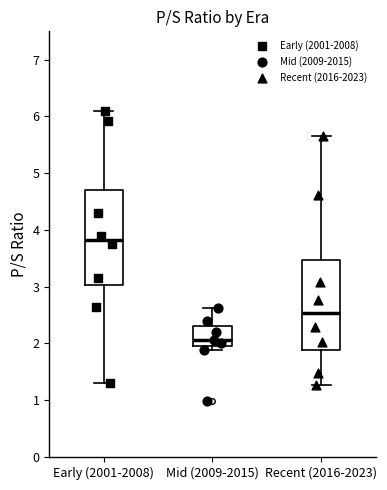

Where is the upper edge of the box for Recent (2016-2023) on the y-axis? The values are not printed on the chart, so give them approximately, as read against the axis.

3.5